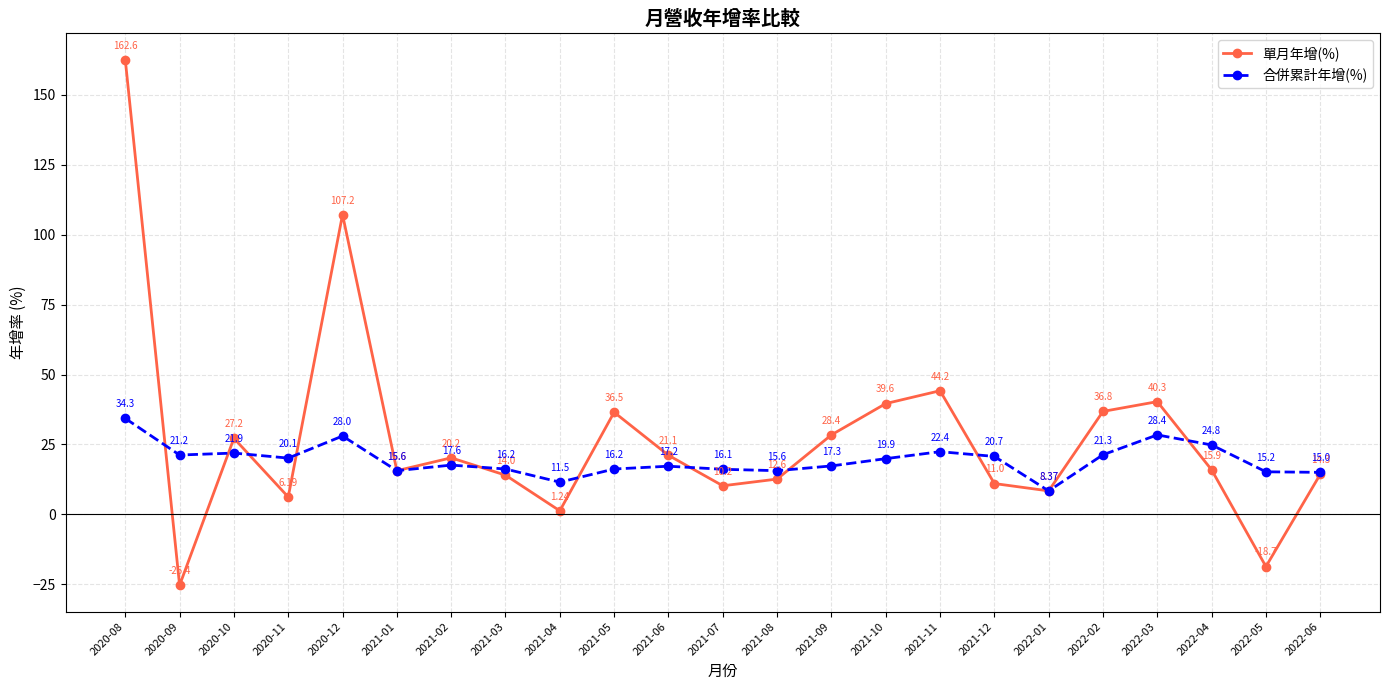

Rank the series by their average value, from lowest to highest.

合併累計年增(%), 單月年增(%)